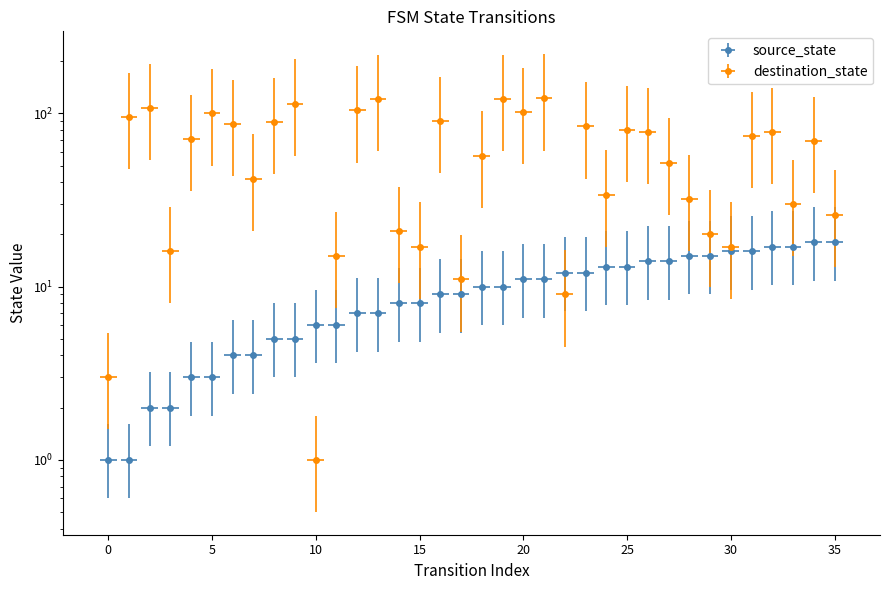

How many values in the source_state series are below 10?

18